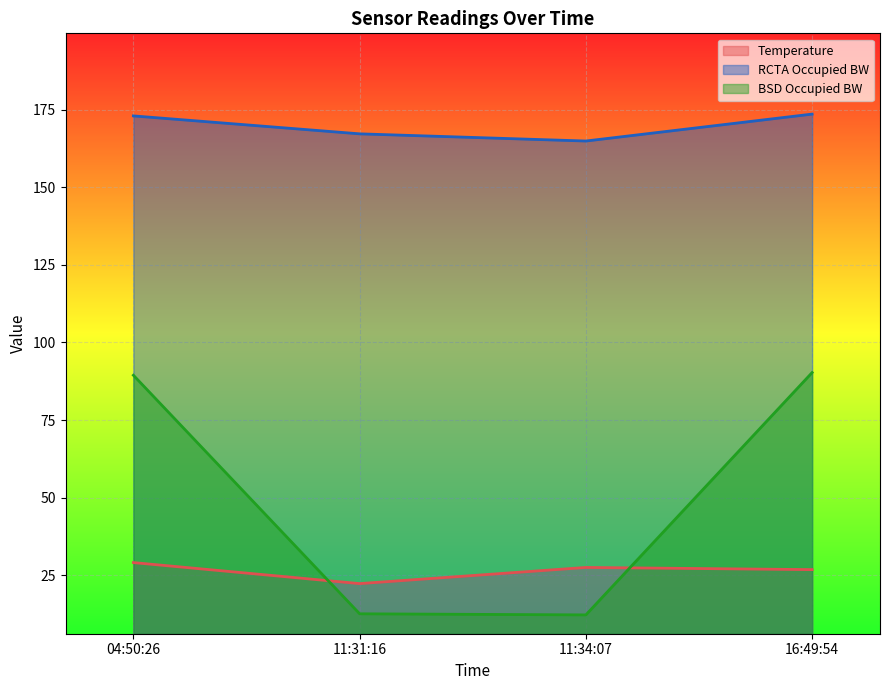

Read the Temperature value at 16:49:54.

26.7